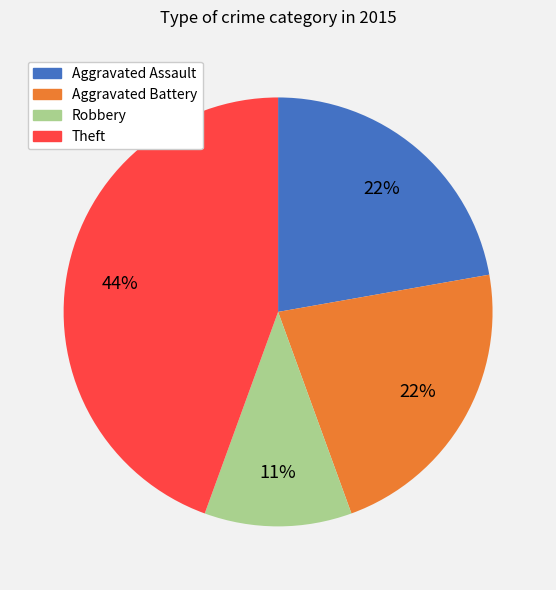

Does any single category account for the majority?

No